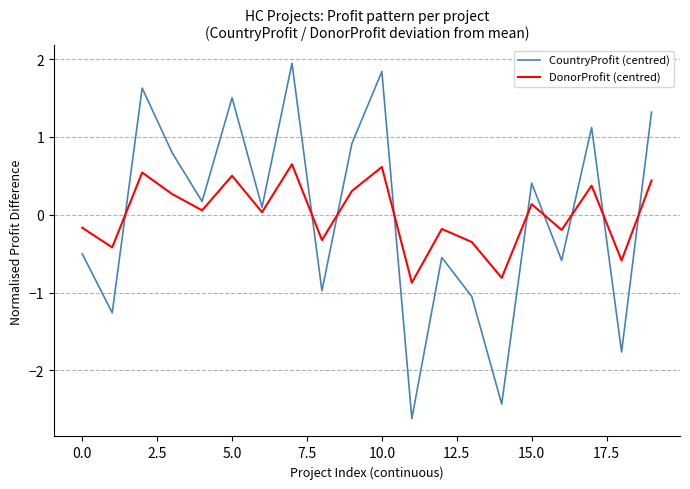

Which series has the largest range (max minus min)?

CountryProfit (centred)